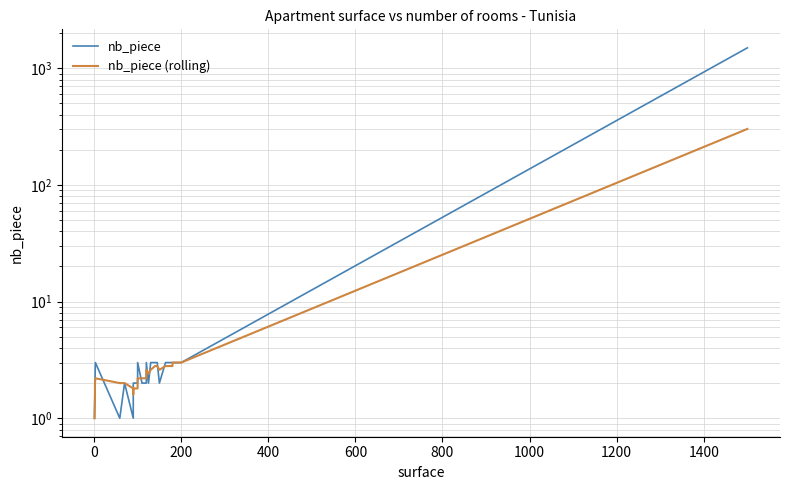

Reading left to right, transcribe all the data shown in this chart.

nb_piece: 1.0	2.0	2.0	2.0	2.0	2.0	3.0	1.0	2.0	1.0	2.0	2.0	2.0	2.0	2.0	3.0	2.0	2.0	3.0	3.0	2.0	3.0	3.0	3.0	2.0	3.0	3.0	3.0	3.0	3.0	3.0	1500.0
nb_piece (rolling): 1.0	1.5	1.7	1.8	1.8	2.0	2.2	2.0	2.0	1.8	1.8	1.6	1.8	1.8	2.0	2.2	2.2	2.2	2.4	2.6	2.4	2.6	2.8	2.8	2.6	2.8	2.8	2.8	2.8	3.0	3.0	302.4